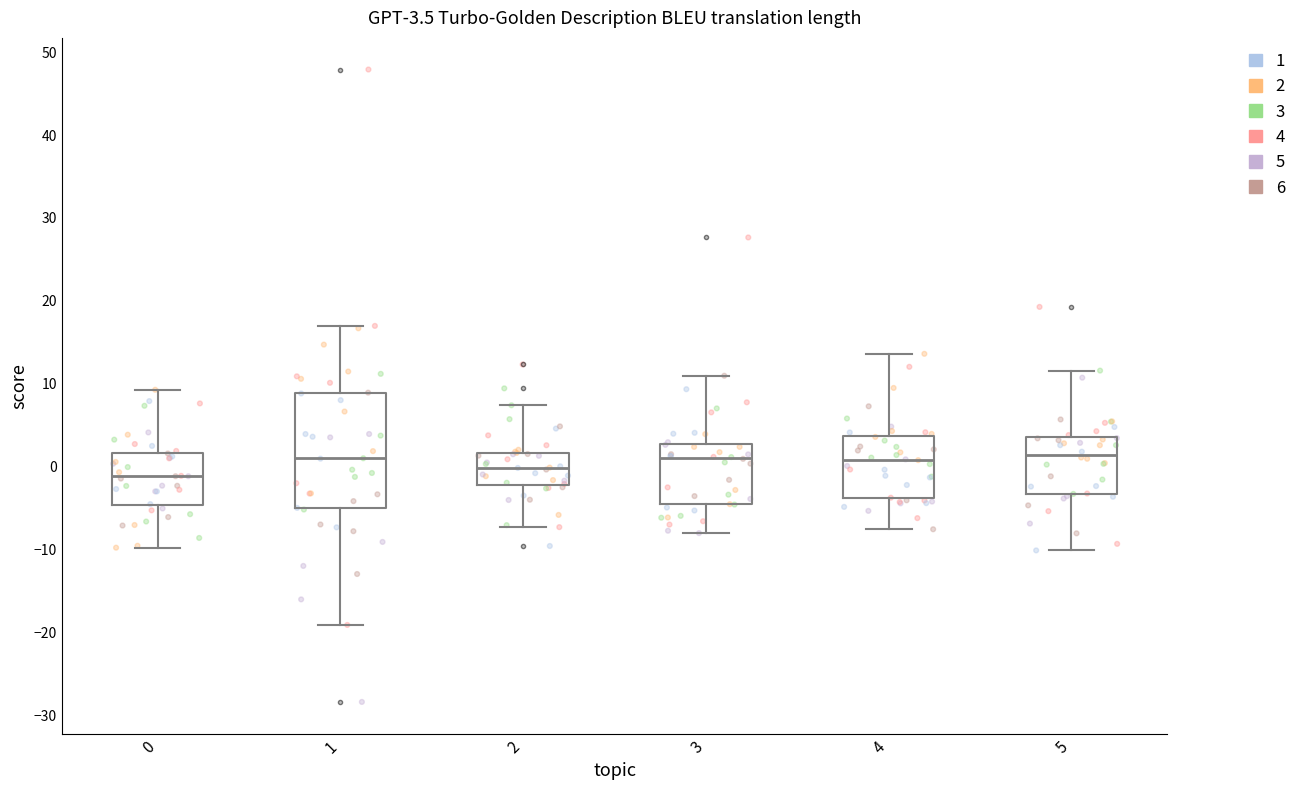

Which box's median line is the lowest?

0